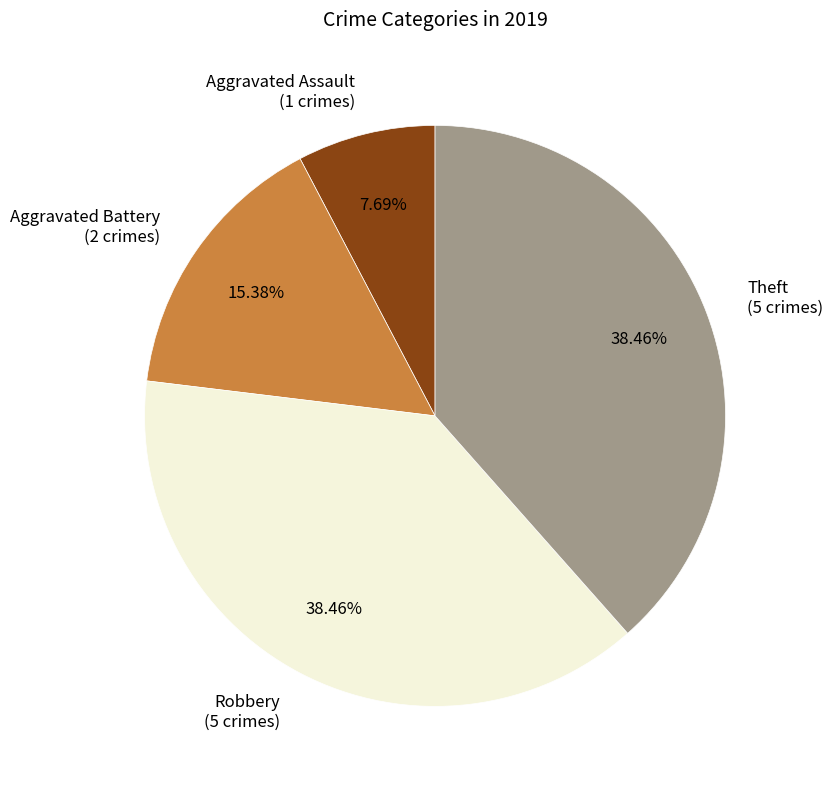

To the nearest percent, what is the average slice percentage?

25%